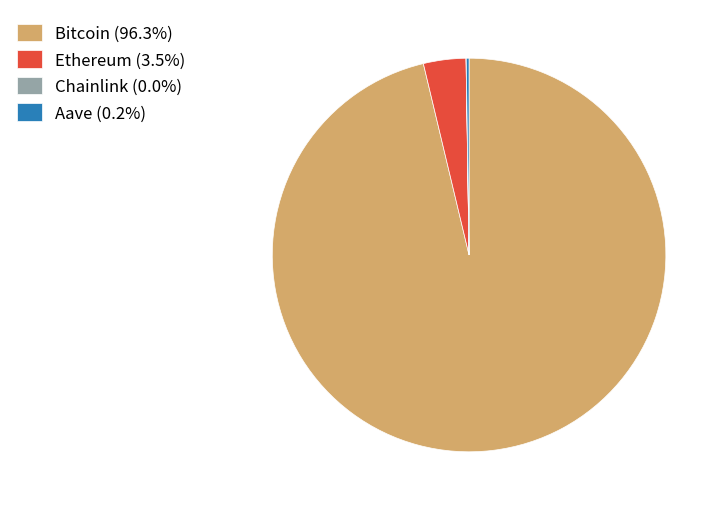

Do Bitcoin (96.3%) and Ethereum (3.5%) together represent more than half of the pie?

Yes